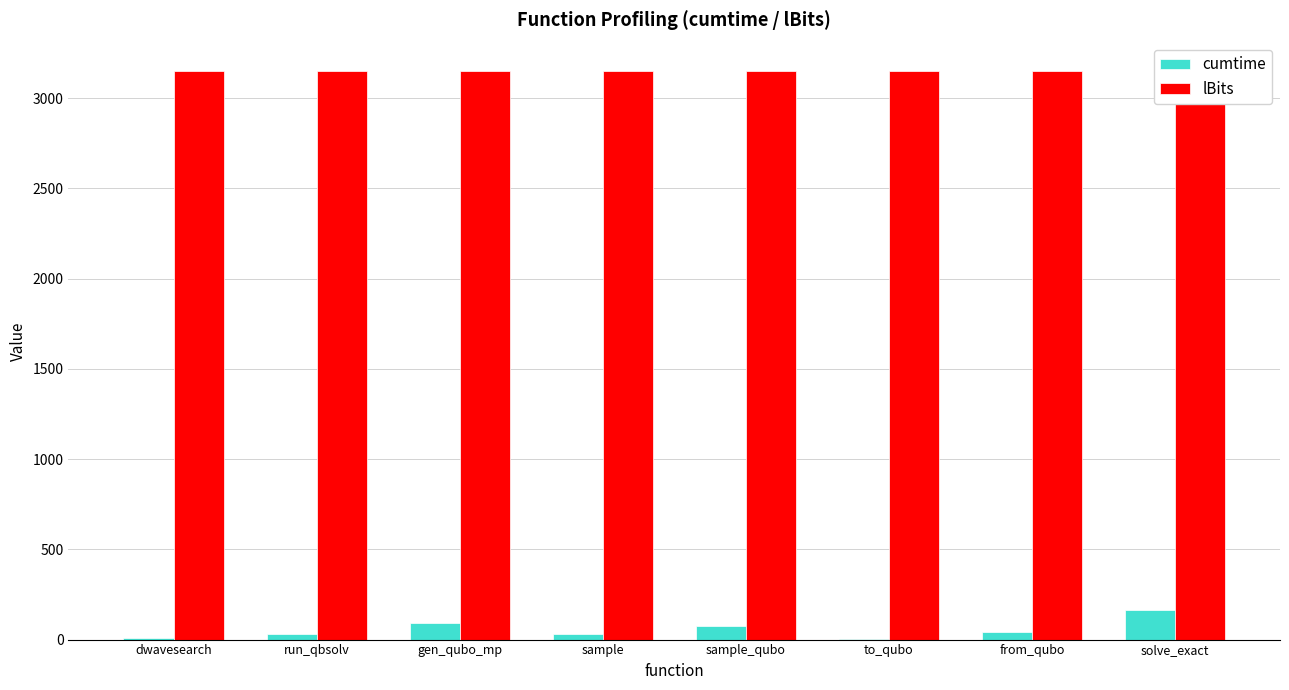

Between solve_exact and from_qubo, which is larger?

solve_exact